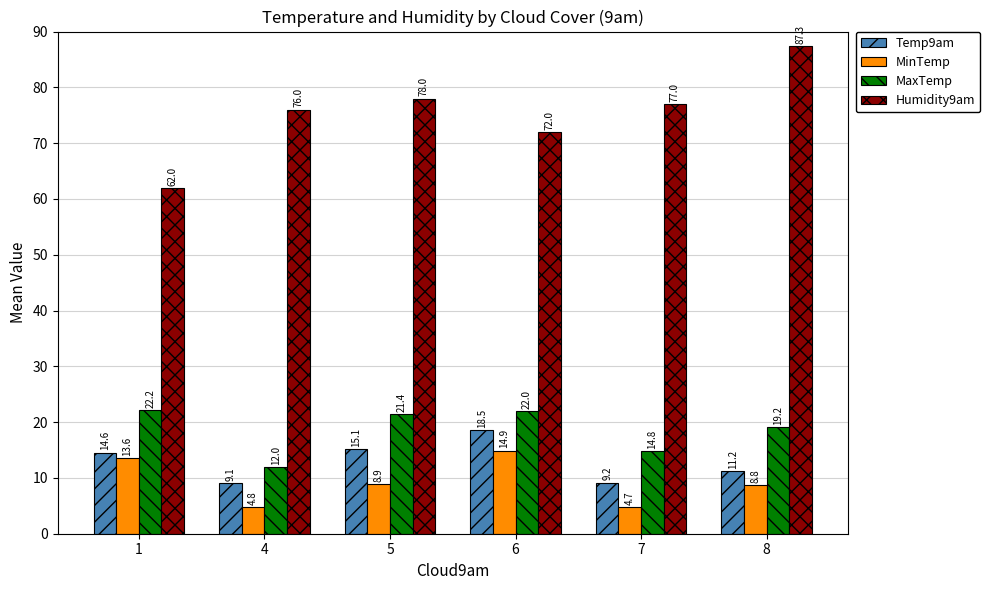

At which label is MinTemp closest to 9?

5